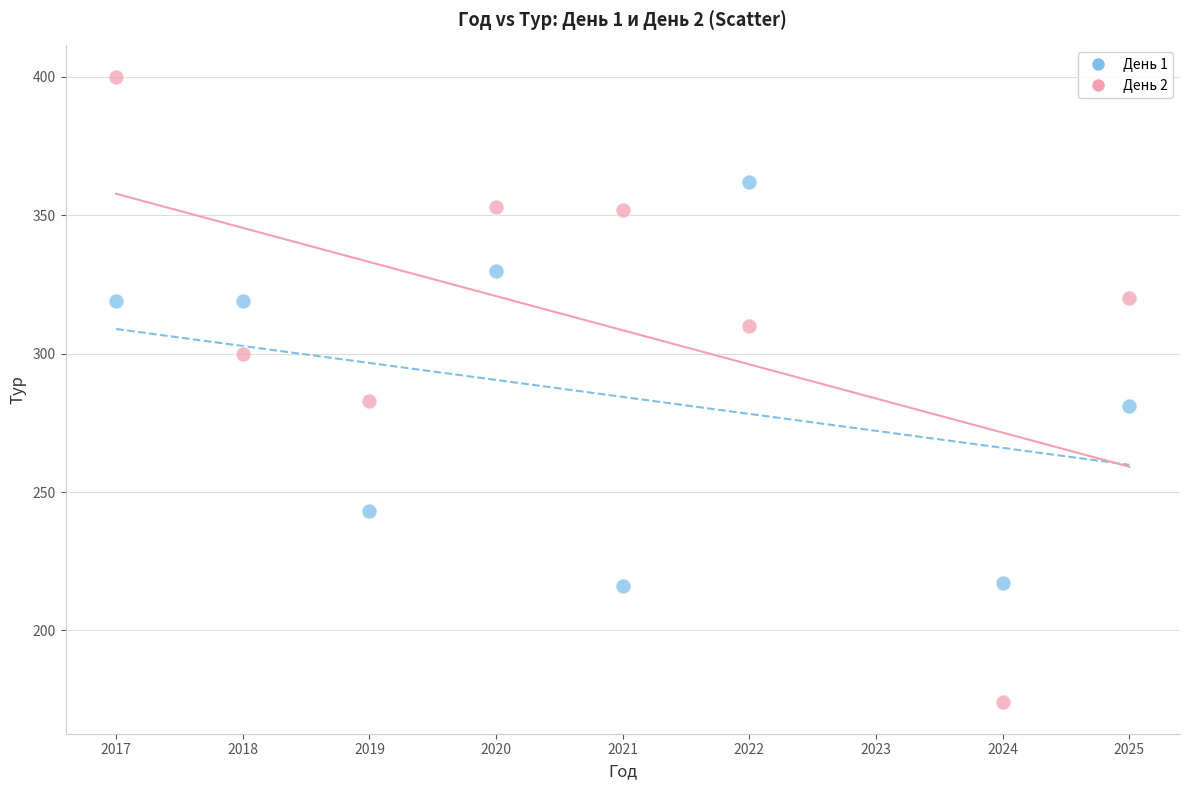

Which series reaches the minimum Y coordinate?

День 2